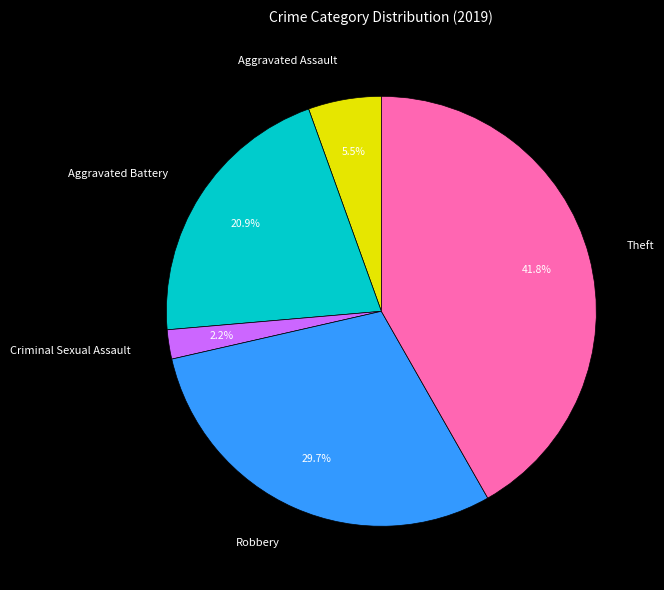

True or false: Criminal Sexual Assault accounts for 2% of the total.

True